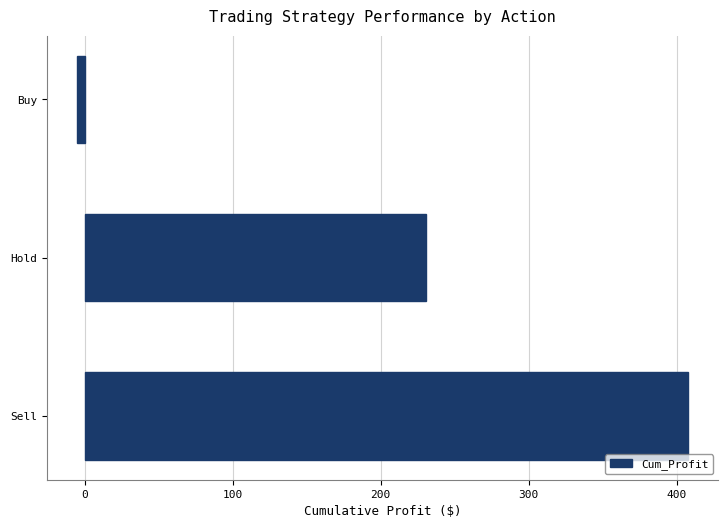

Where is the data nearest to the value 201?

Hold